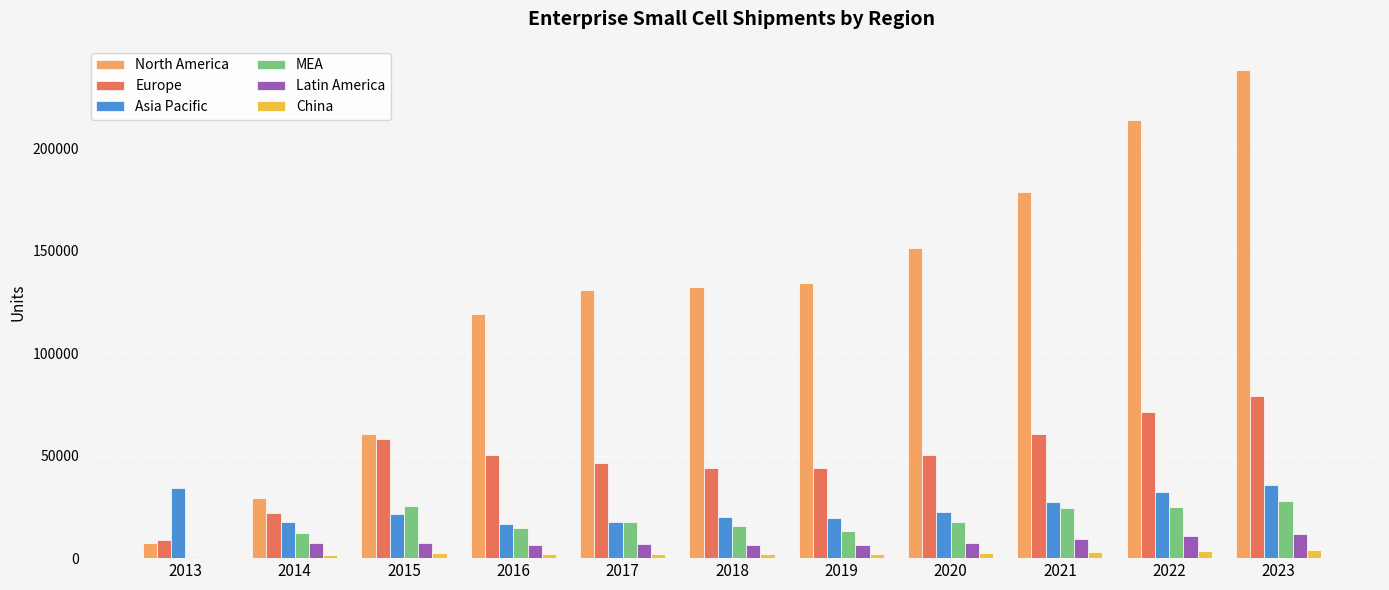

Which series changed the most between 2016 and 2023?

North America